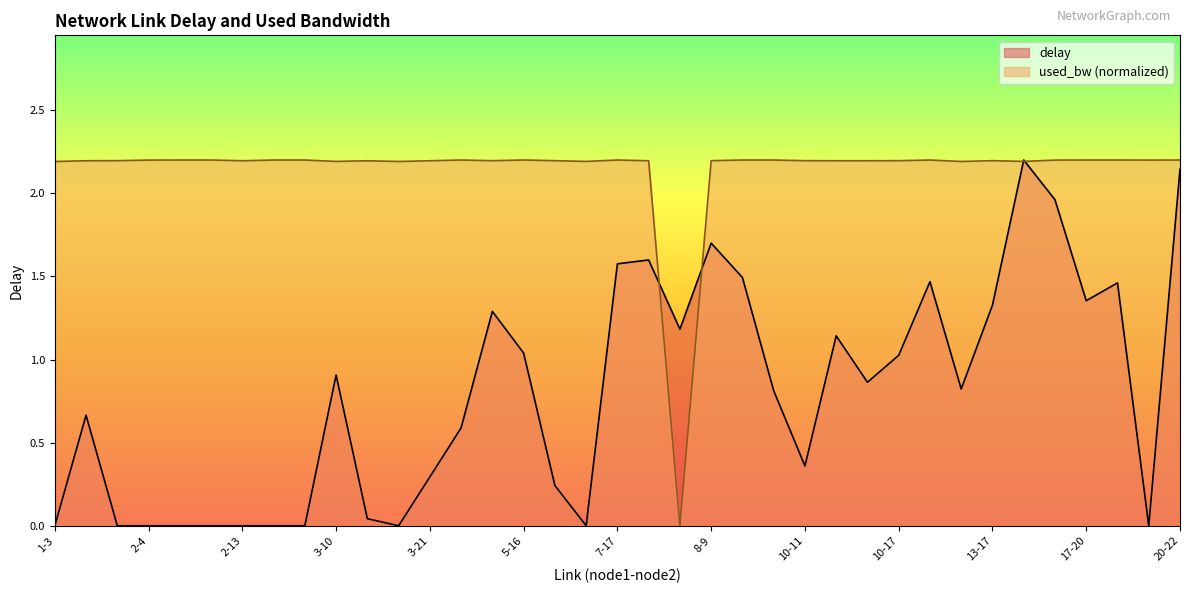

Reading right to left, extract all data points from this chart.

delay: 20-22=2.1	18-21=0.0	17-23=1.5	17-20=1.4	15-20=2.0	13-19=2.2	13-17=1.3	13-14=0.8	12-22=1.5	10-17=1.0	10-16=0.9	10-12=1.1	10-11=0.4	9-16=0.8	9-15=1.5	8-9=1.7	7-21=1.2	7-19=1.6	7-17=1.6	6-19=0.0	6-7=0.2	5-16=1.0	5-8=1.3	4-16=0.6	3-21=0.3	3-14=0.0	3-11=0.0	3-10=0.9	2-23=0.0	2-18=0.0	2-13=0.0	2-12=0.0	2-7=0.0	2-4=0.0	1-16=0.0	1-7=0.7	1-3=0.0
used_bw: 20-22=2.2	18-21=2.2	17-23=2.2	17-20=2.2	15-20=2.2	13-19=2.2	13-17=2.2	13-14=2.2	12-22=2.2	10-17=2.2	10-16=2.2	10-12=2.2	10-11=2.2	9-16=2.2	9-15=2.2	8-9=2.2	7-21=0.0	7-19=2.2	7-17=2.2	6-19=2.2	6-7=2.2	5-16=2.2	5-8=2.2	4-16=2.2	3-21=2.2	3-14=2.2	3-11=2.2	3-10=2.2	2-23=2.2	2-18=2.2	2-13=2.2	2-12=2.2	2-7=2.2	2-4=2.2	1-16=2.2	1-7=2.2	1-3=2.2